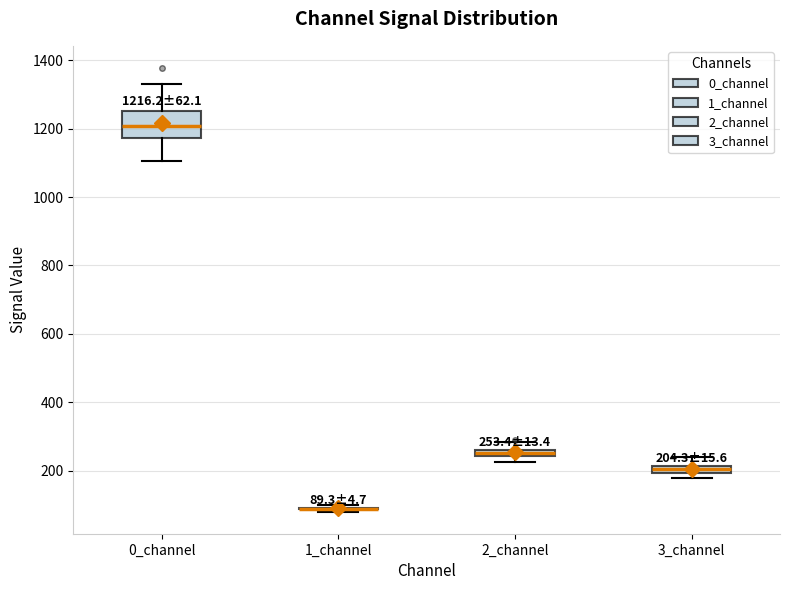

Comparing the boxes themselves (not the whiskers), which one is the tallest?

0_channel